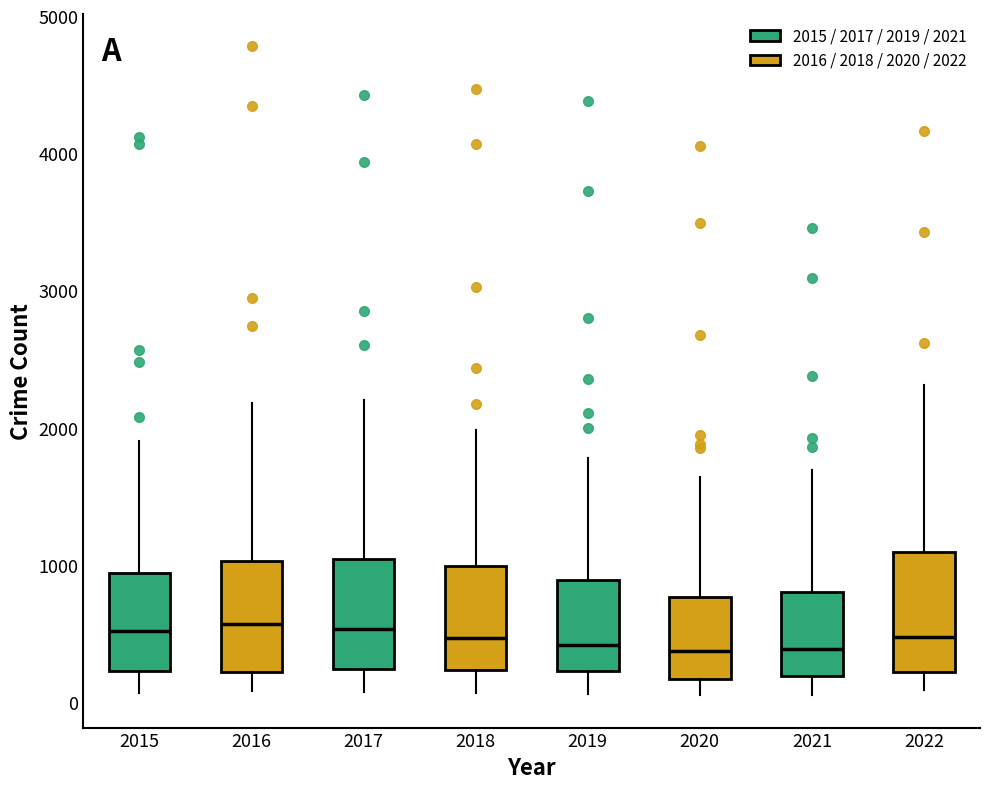

Reading left to right, read every box against the y-axis: the position of its median line, the range the box covers, and the ends of its whiskers. The values are not printed on the chart, so give them approximately, as read against the axis.

2015: median 500, box 200 to 900, whiskers 100 to 1900
2016: median 600, box 200 to 1000, whiskers 100 to 2200
2017: median 500, box 200 to 1000, whiskers 100 to 2200
2018: median 500, box 200 to 1000, whiskers 100 to 2000
2019: median 400, box 200 to 900, whiskers 100 to 1800
2020: median 400, box 200 to 800, whiskers 100 to 1600
2021: median 400, box 200 to 800, whiskers 100 to 1700
2022: median 500, box 200 to 1100, whiskers 100 to 2300